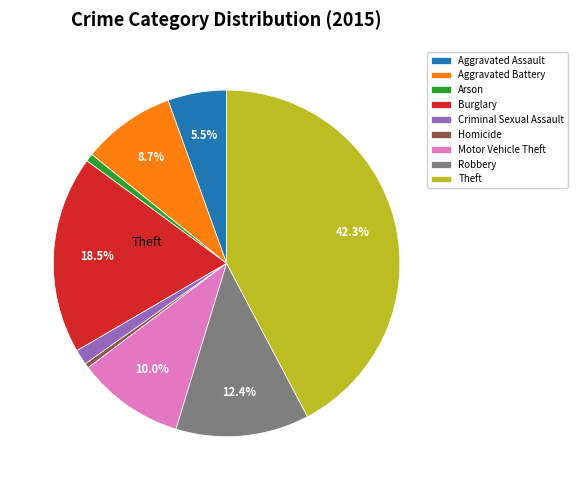

Count the number of slices in the pie.

9